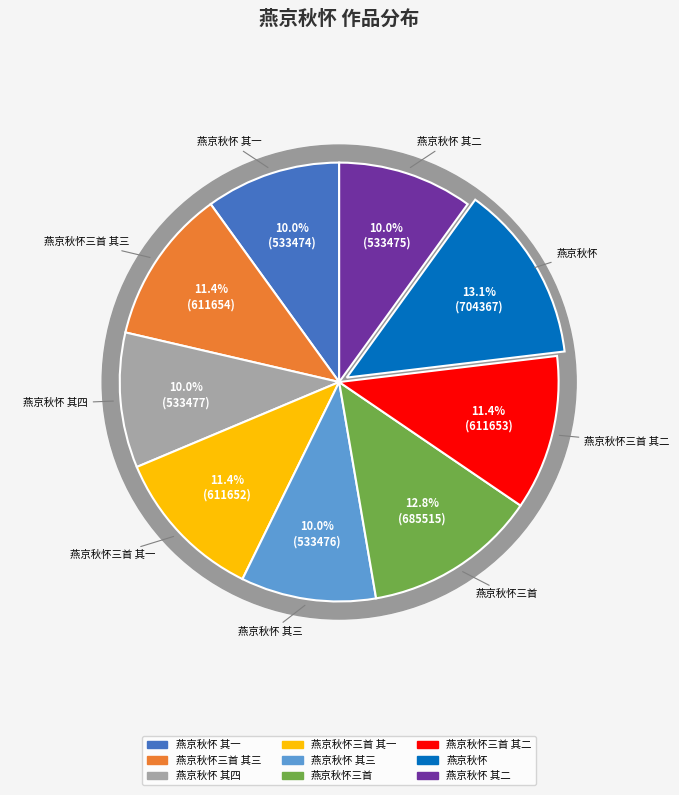

To the nearest percent, what is the difference between the largest and smallest slice percentages?

3%